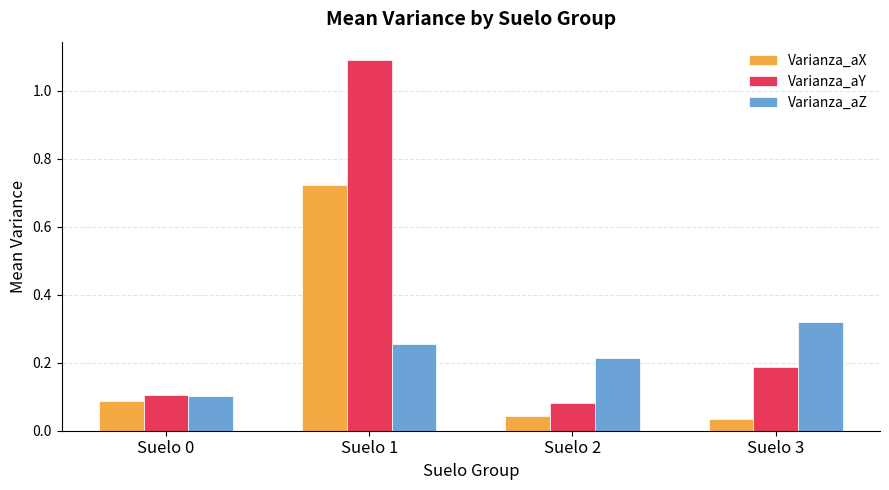

True or false: Varianza_aX has a value of 0.1 at Suelo 3.

False